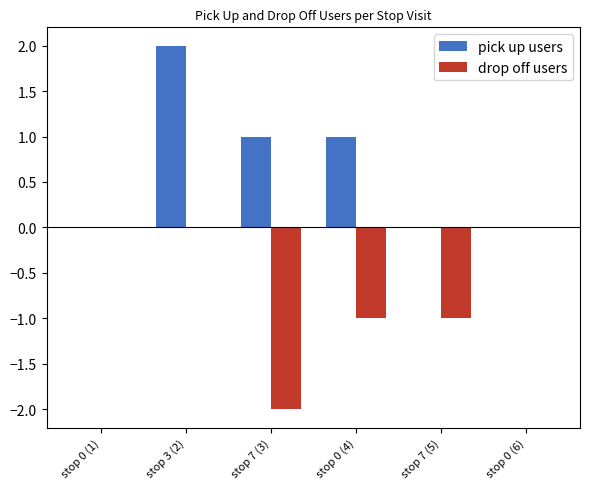

Are the bars horizontal?

No